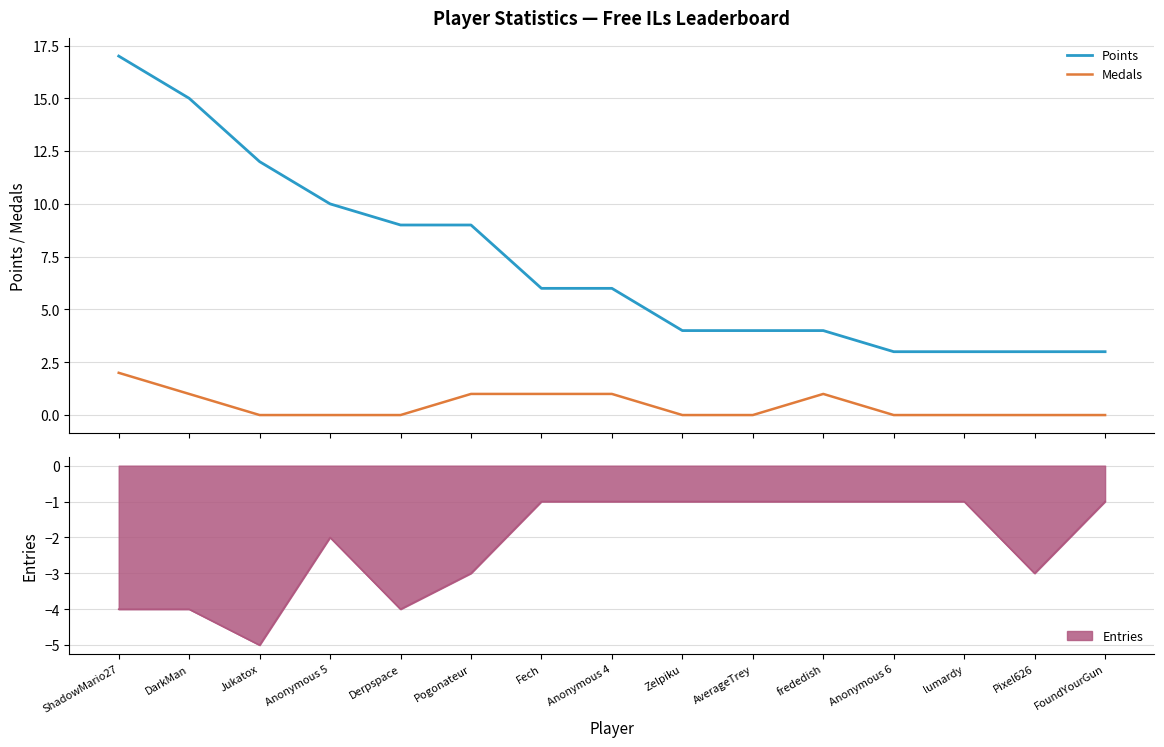

True or false: Points has a value of 9 at Derpspace.

True